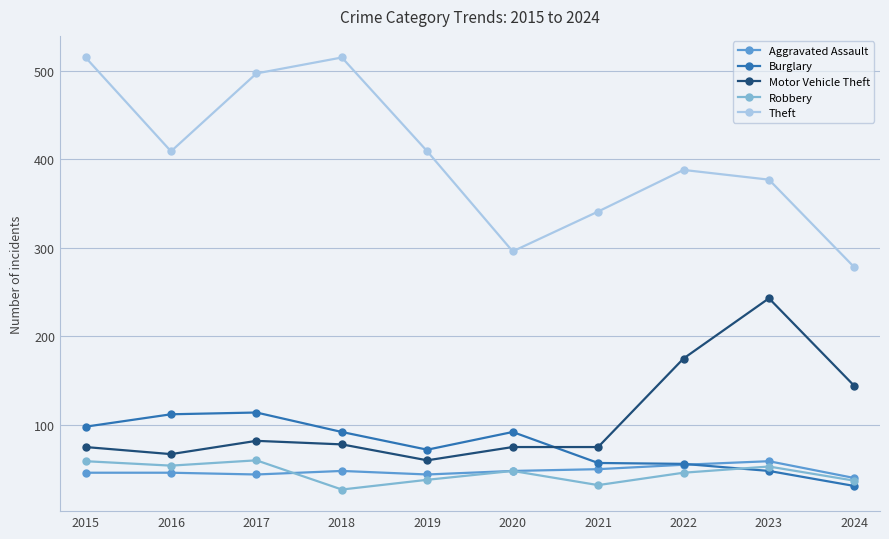

What is the maximum value for Robbery?

60